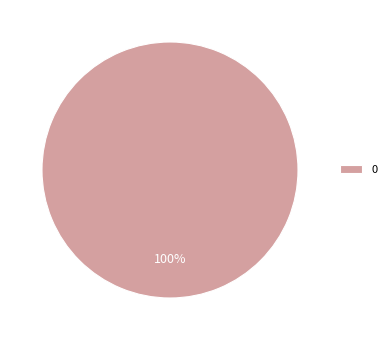

True or false: 0 accounts for 92% of the total.

False